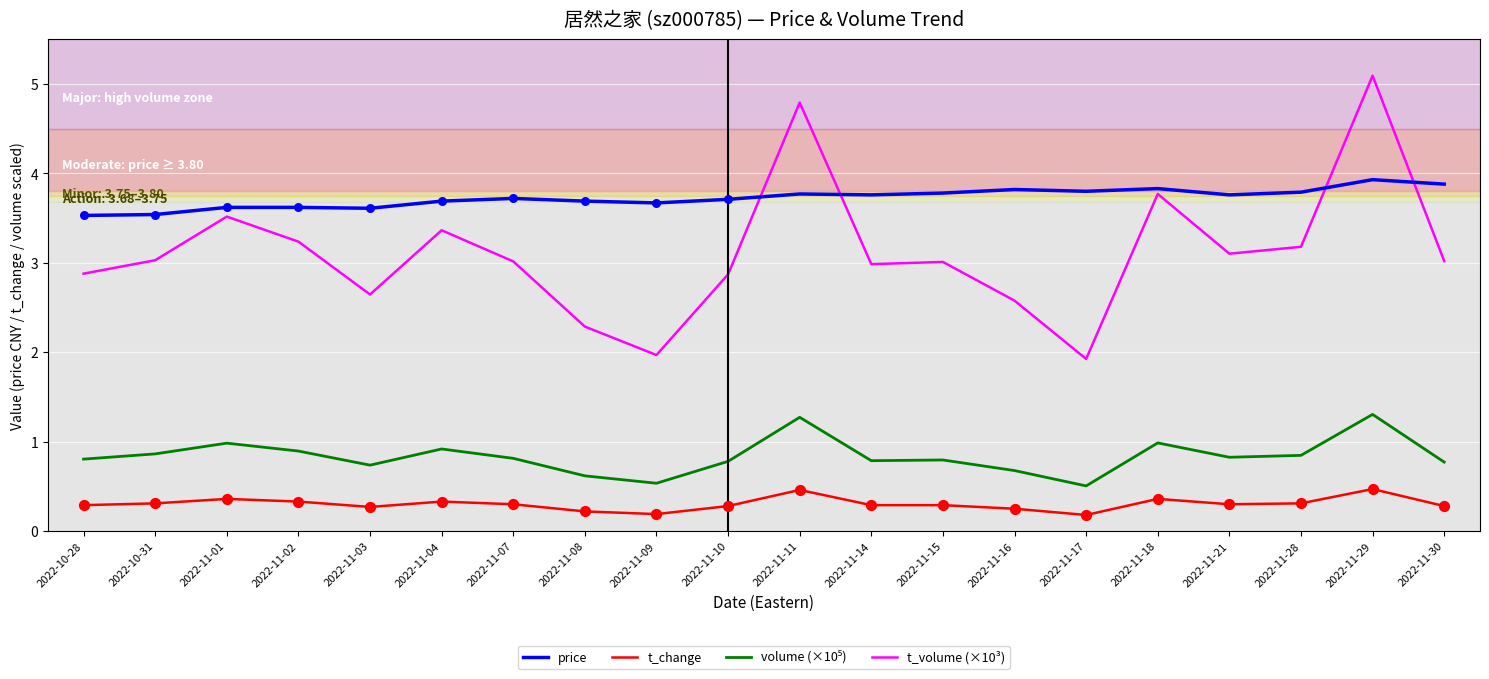

At how many categories does at least one series exceed 3?

20